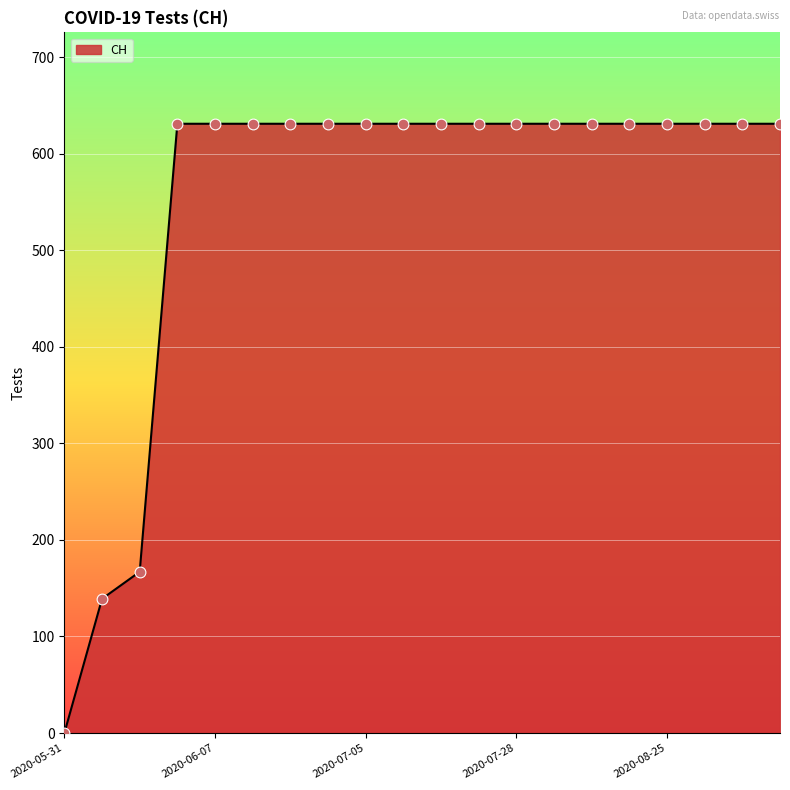

What is the difference between the maximum and minimum values?

631